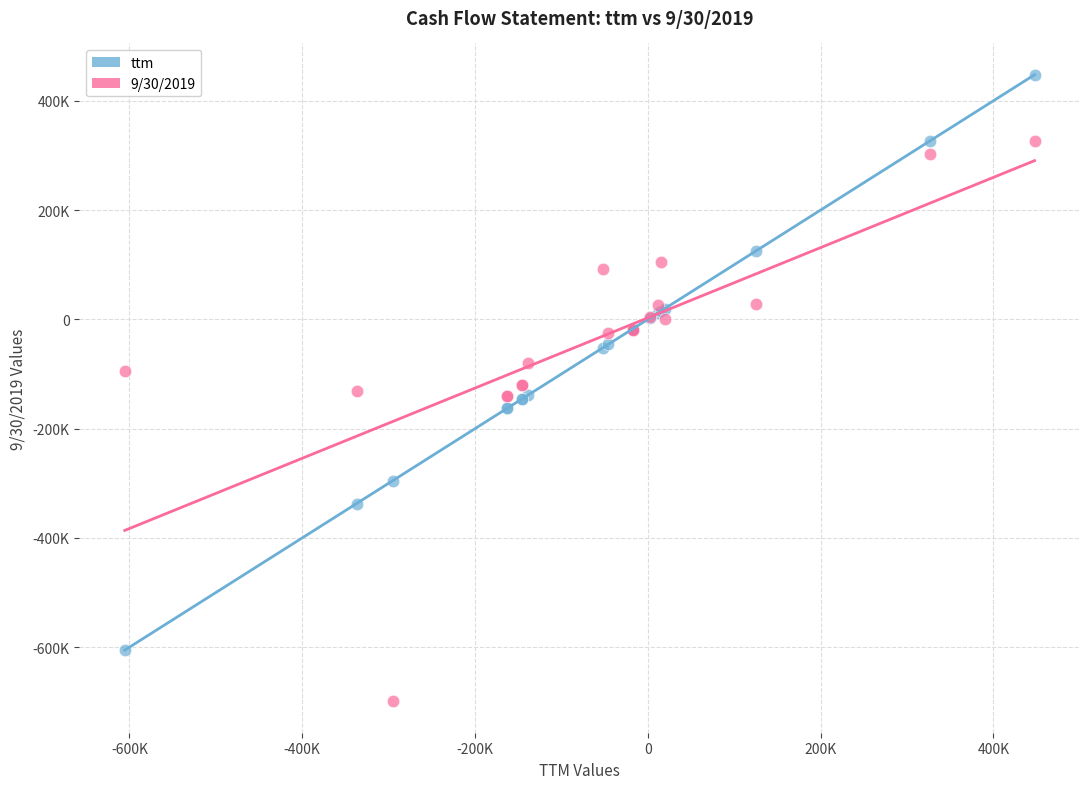

Which series contains the highest Y value?

ttm